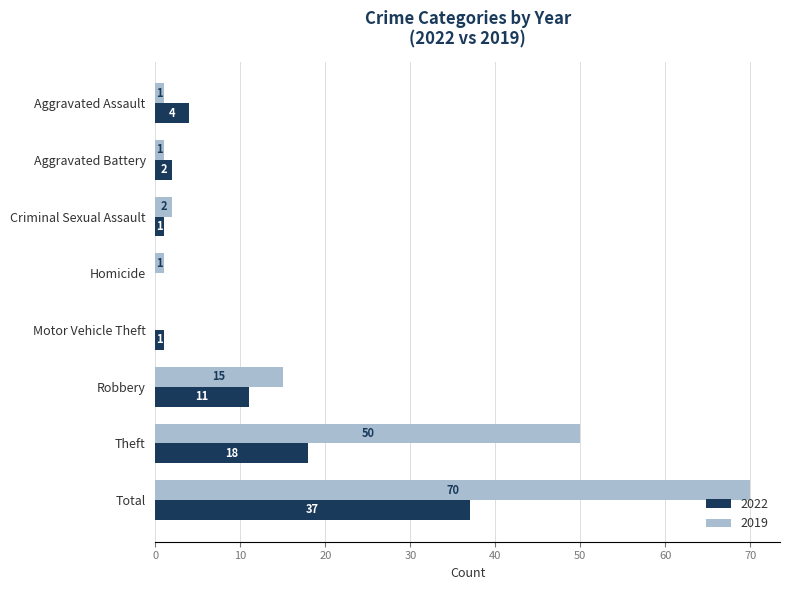

At which category is the sum across all series the highest?

Total